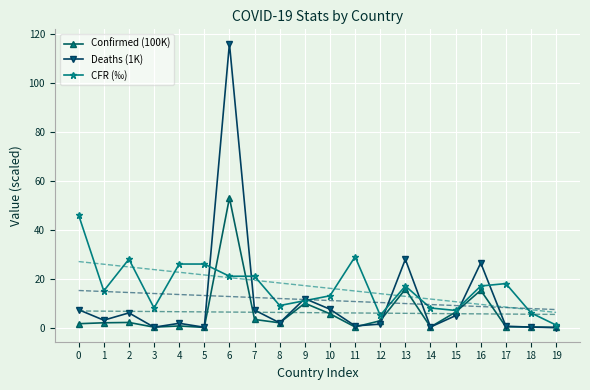

What is the difference between the maximum and minimum values in the Deaths (1K) series?

116.3